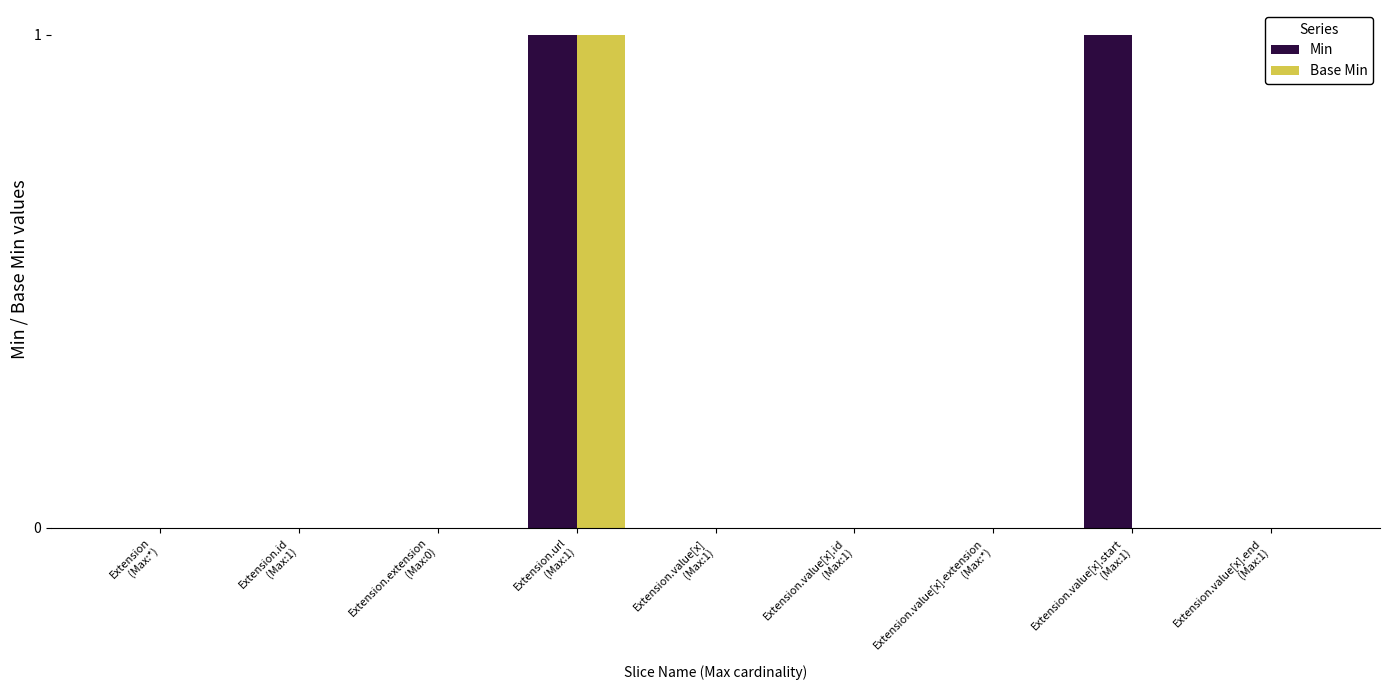

How many groups of bars are there?

9